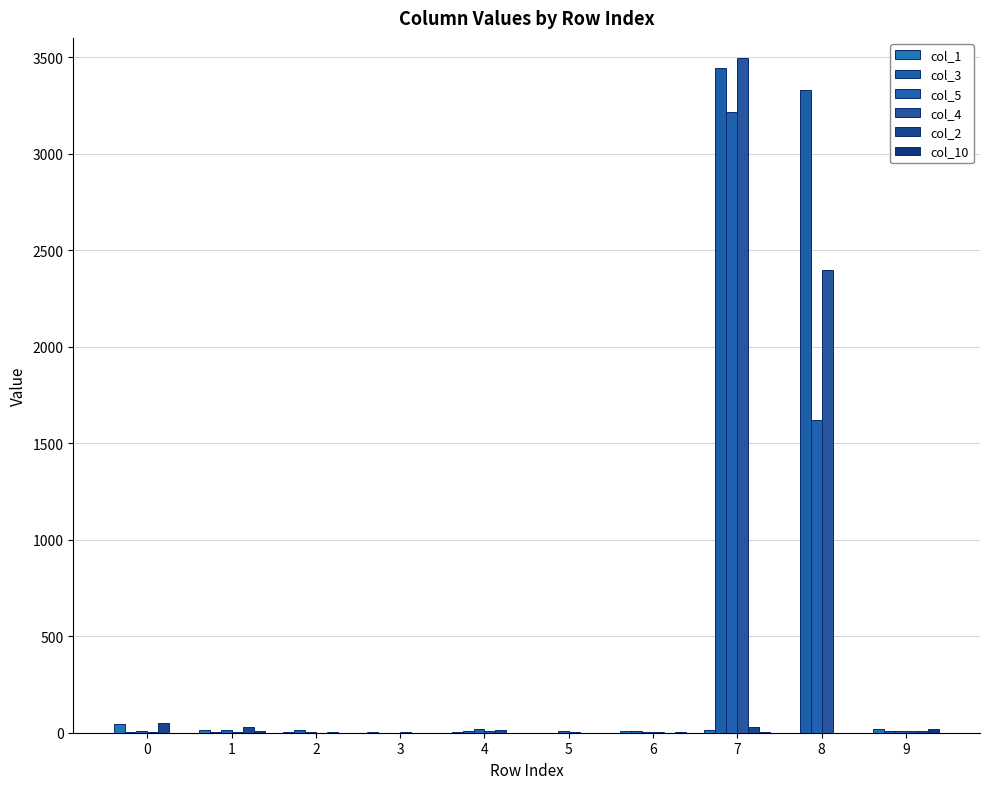

How many distinct data groups are displayed?

6